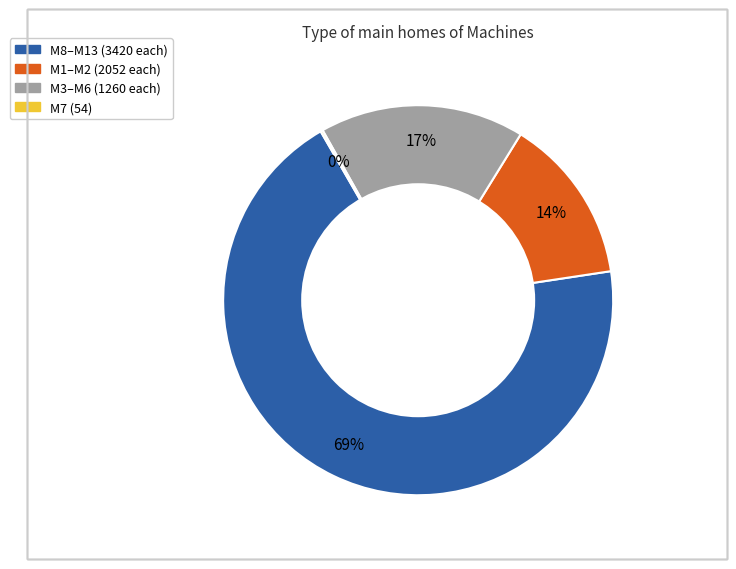

To the nearest percent, what is the average slice percentage?

25%